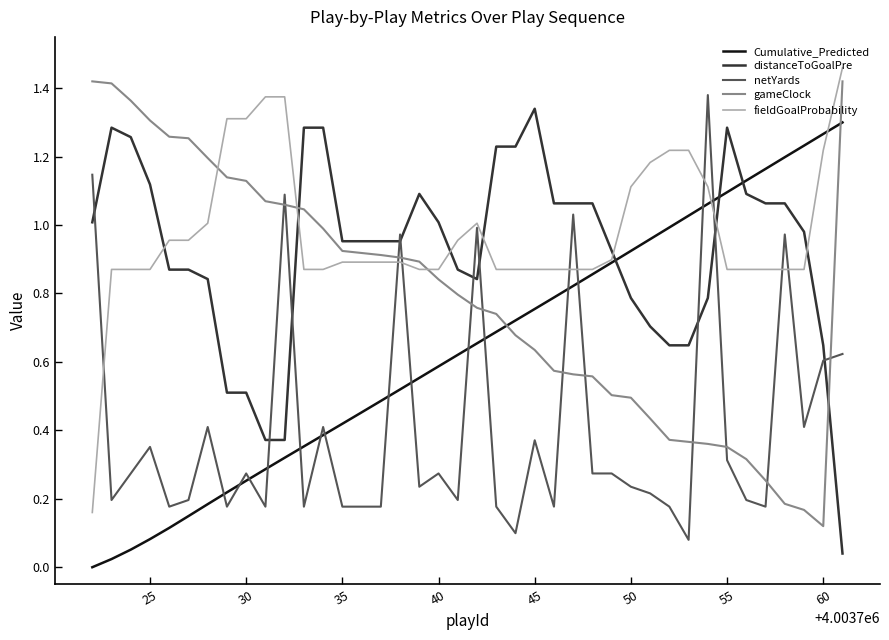

Rank the series by their maximum value, from lowest to highest.

Cumulative_Predicted, distanceToGoalPre, netYards, gameClock, fieldGoalProbability